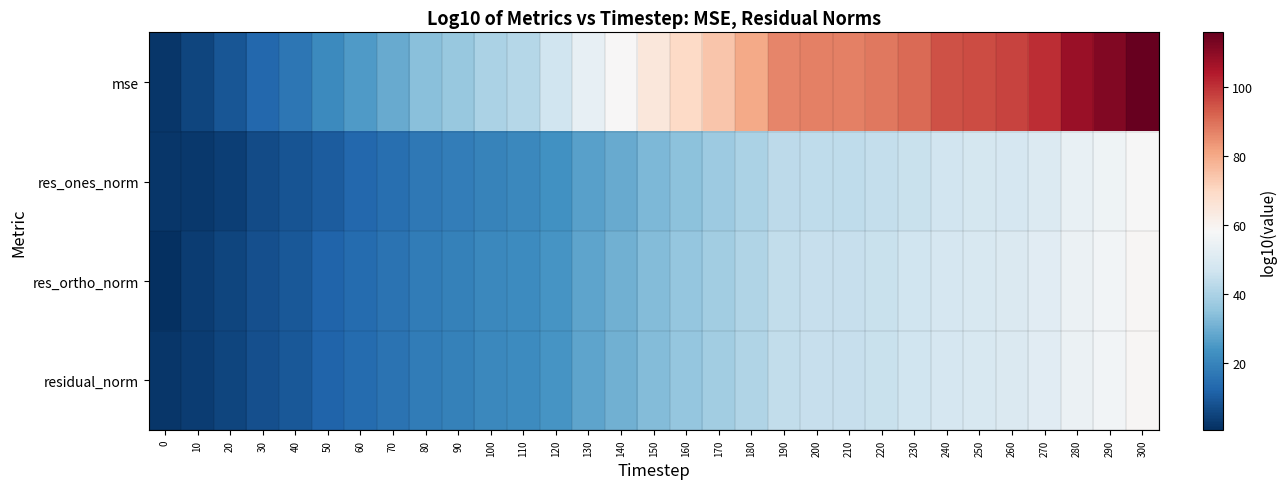

Reading right to left, extract all data points from this chart.

mse: 300=115.8	290=111.5	280=107.8	270=100.9	260=97.2	250=96.0	240=94.8	230=91.1	220=88.6	210=87.4	200=87.4	190=86.2	180=80.0	170=74.4	160=69.5	150=64.7	140=58.5	130=53.6	120=46.8	110=41.7	100=39.7	90=36.6	80=34.1	70=29.2	60=25.5	50=21.7	40=16.6	30=12.8	20=8.8	10=5.3	0=2.0
res_ones_norm: 300=57.9	290=55.7	280=53.9	270=50.5	260=48.6	250=48.0	240=47.4	230=45.5	220=44.3	210=43.7	200=43.7	190=43.1	180=40.0	170=37.2	160=34.7	150=32.3	140=29.3	130=26.8	120=23.4	110=20.8	100=19.9	90=18.3	80=17.1	70=14.6	60=12.7	50=10.2	40=8.4	30=6.6	20=4.0	10=2.6	0=2.1
res_ortho_norm: 300=59.0	290=56.8	280=54.9	270=51.5	260=49.7	250=49.0	240=48.4	230=46.6	220=45.3	210=44.7	200=44.7	190=44.1	180=41.0	170=38.2	160=35.8	150=33.4	140=30.3	130=27.9	120=24.4	110=21.9	100=20.9	90=19.3	80=18.1	70=15.6	60=13.8	50=11.9	40=9.4	30=7.4	20=5.4	10=3.7	0=0.6
residual_norm: 300=59.0	290=56.8	280=54.9	270=51.5	260=49.7	250=49.0	240=48.4	230=46.6	220=45.3	210=44.7	200=44.7	190=44.1	180=41.0	170=38.2	160=35.8	150=33.4	140=30.3	130=27.9	120=24.4	110=21.9	100=20.9	90=19.3	80=18.1	70=15.6	60=13.8	50=11.9	40=9.4	30=7.4	20=5.4	10=3.7	0=2.1